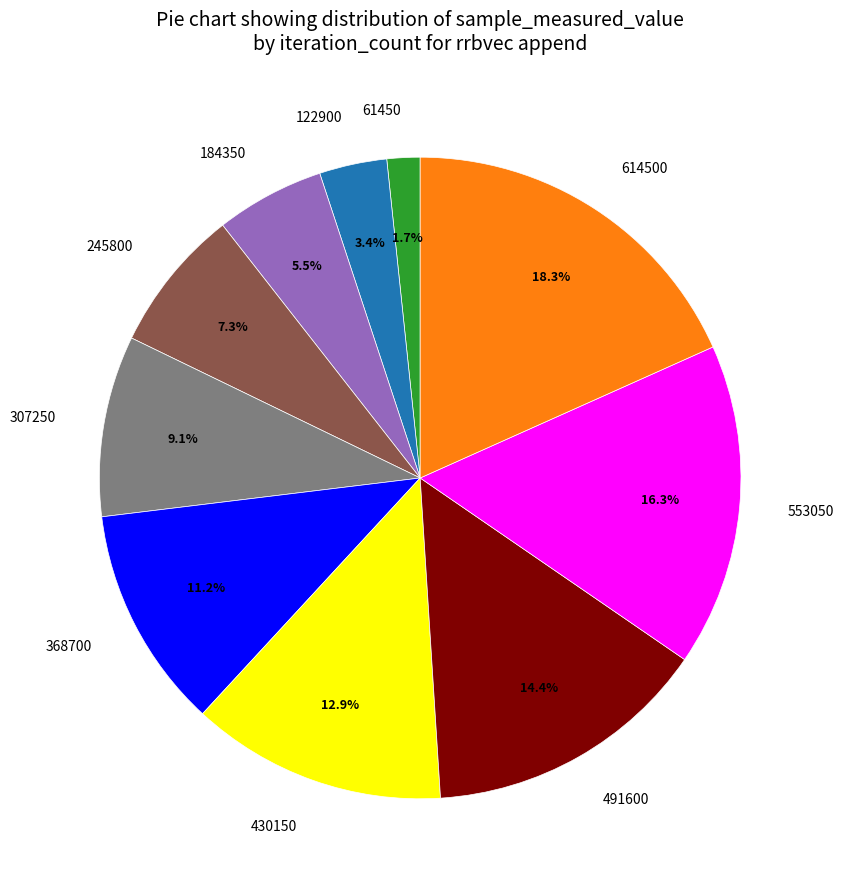

To the nearest percent, what is the average slice percentage?

10%